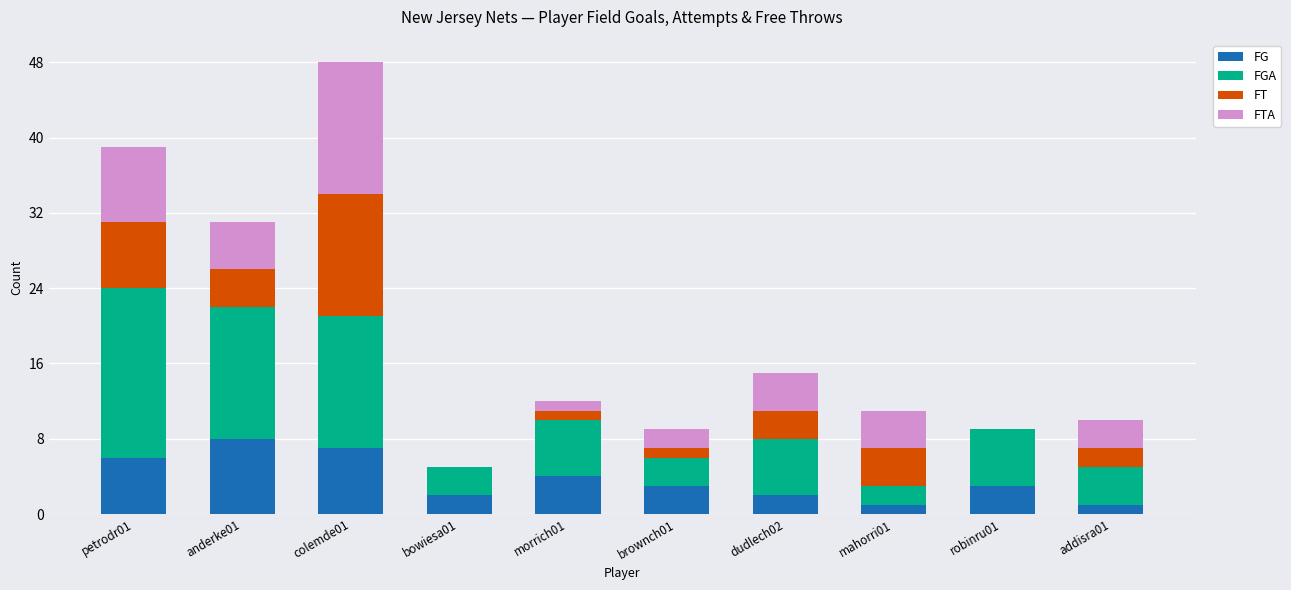

At which category is the sum across all series the highest?

colemde01